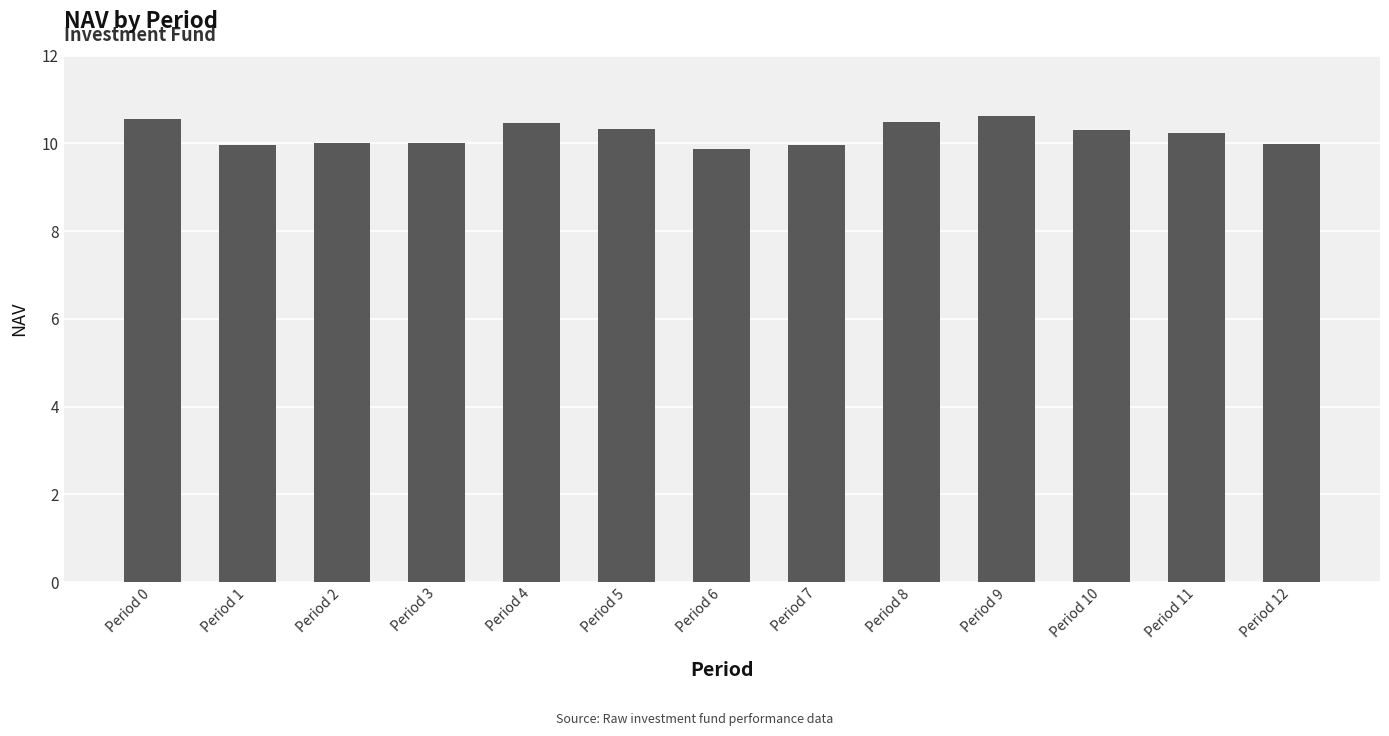

What is the difference between the second highest and minimum values?

0.7